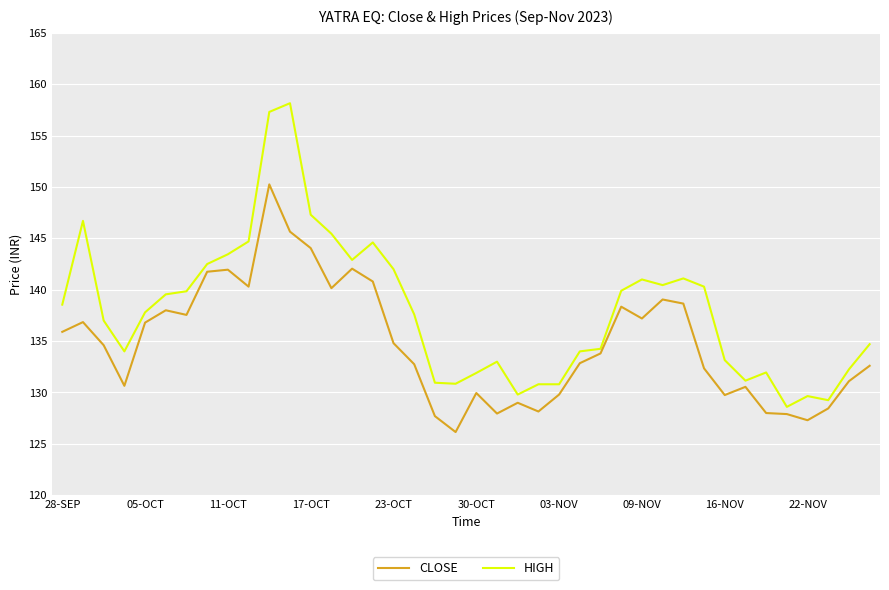

List the series in order of their overall mean, highest first.

HIGH, CLOSE